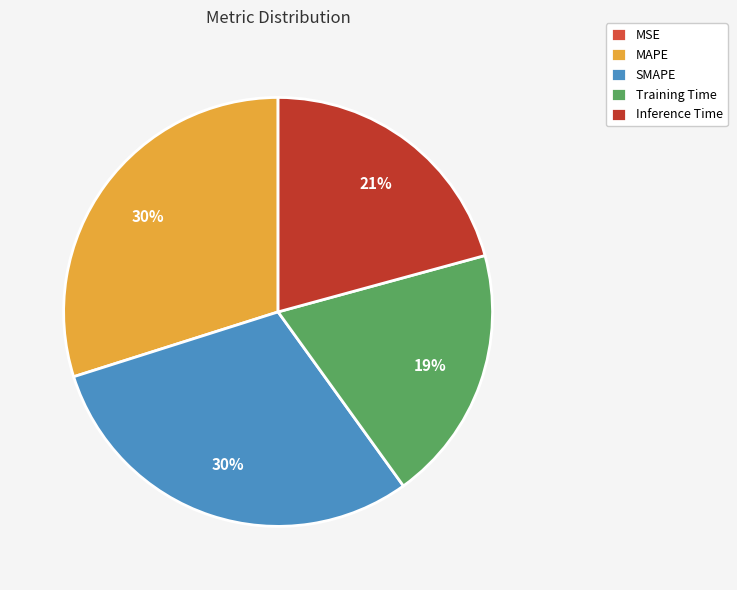

Is it true that Inference Time is 31% of the pie?

False